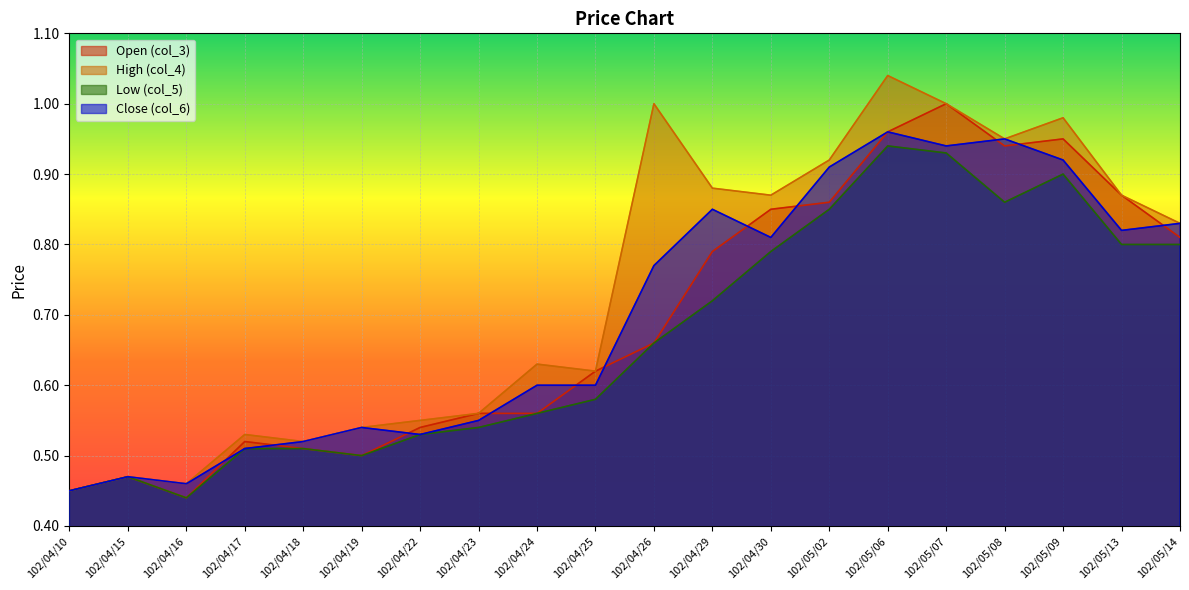

Where do col_3 and col_6 first cross each other?

102/04/16 and 102/04/17